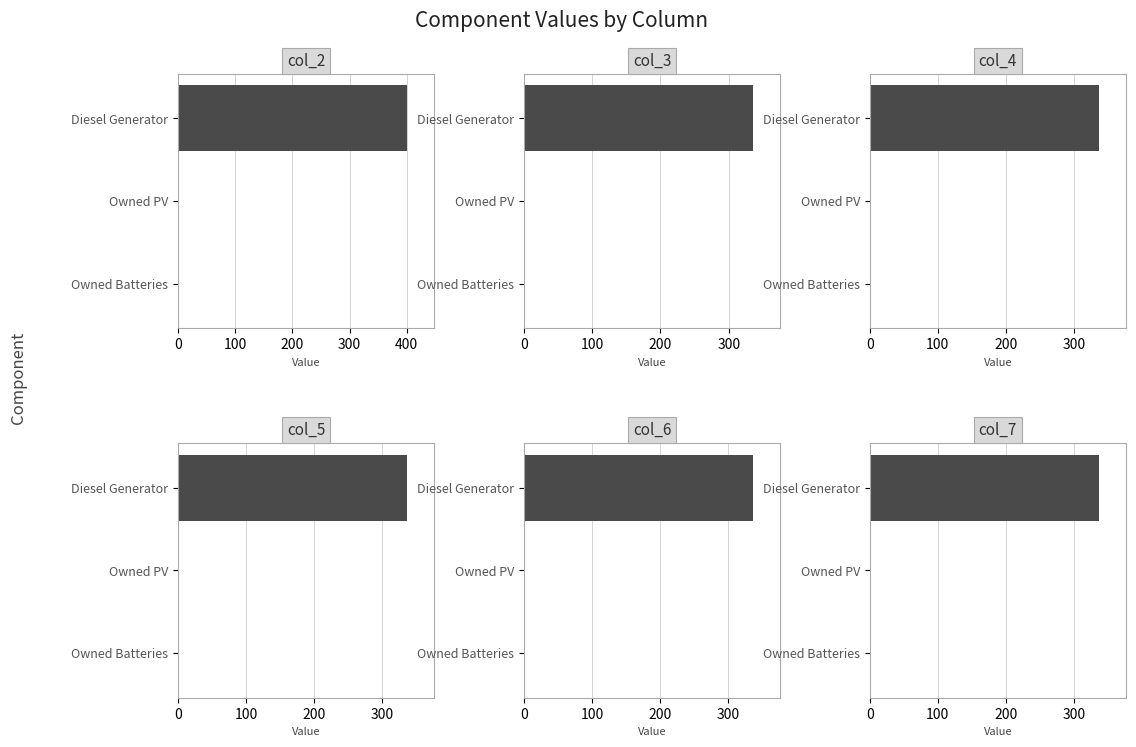

At how many categories does at least one series exceed 231?

1